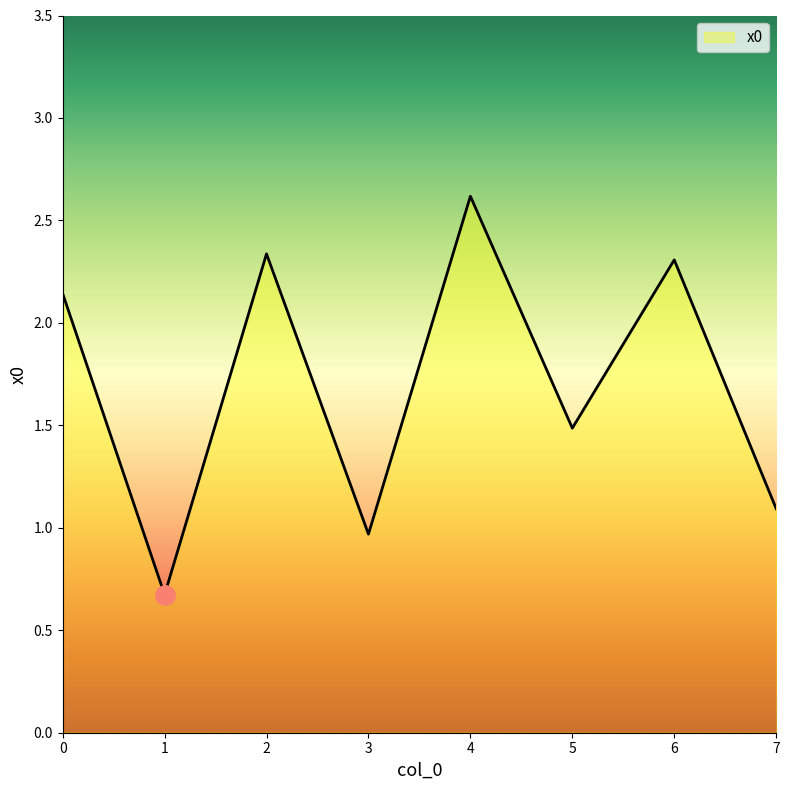

The value at 0 is 1.3. True or false?

False